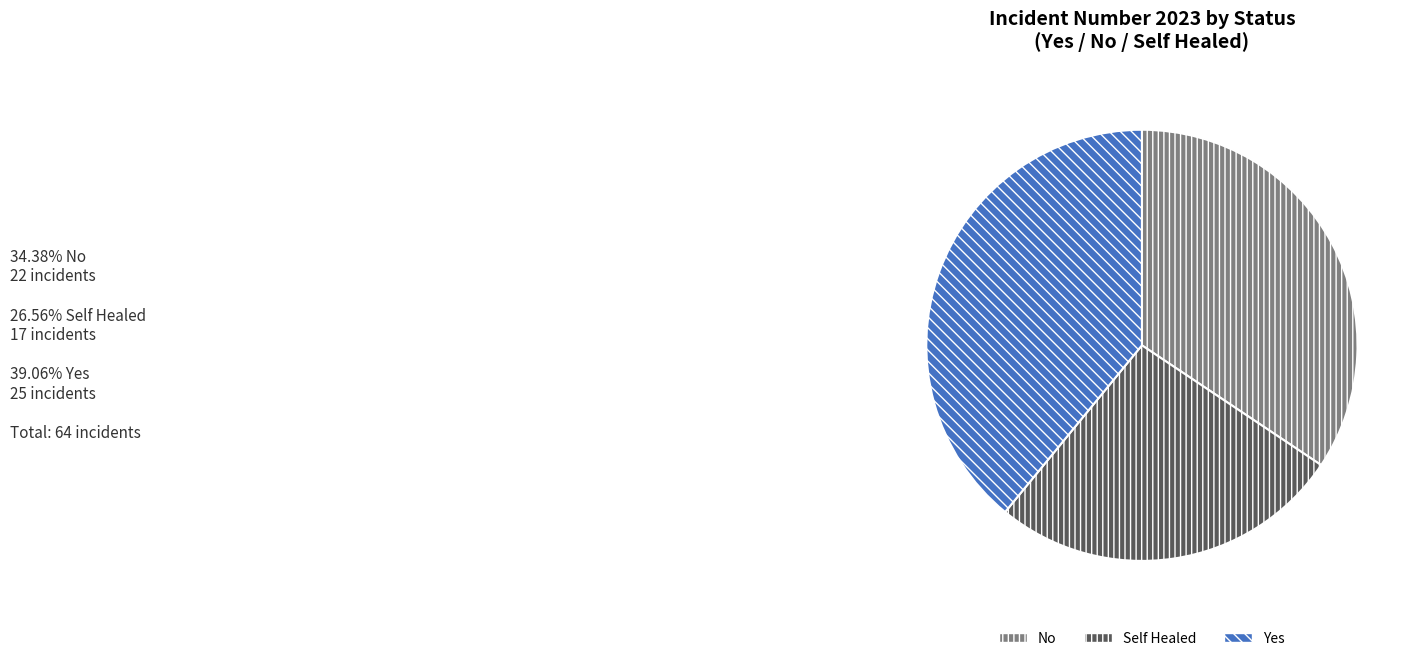

What is the smallest slice in the pie chart?

Self Healed